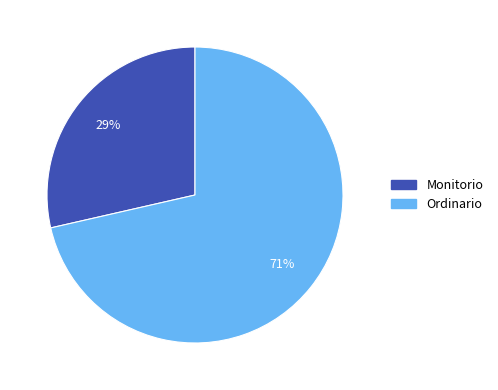

To the nearest percent, what is the combined percentage of Monitorio and Ordinario?

100%